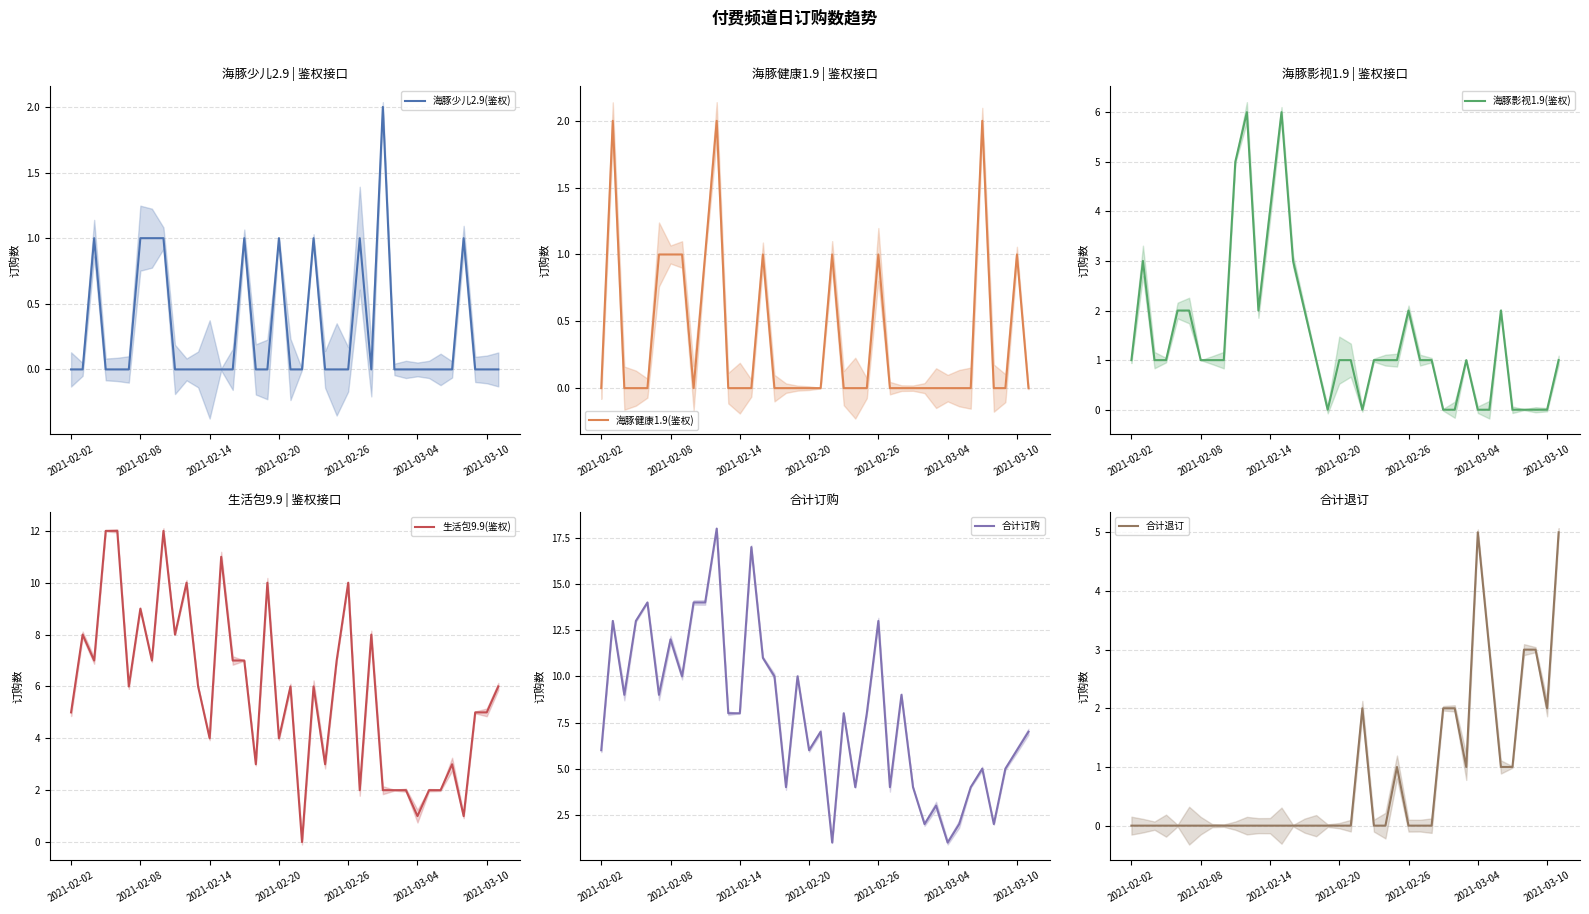

The value of 海豚少儿2.9(鉴权) at 18 is 1. True or false?

True